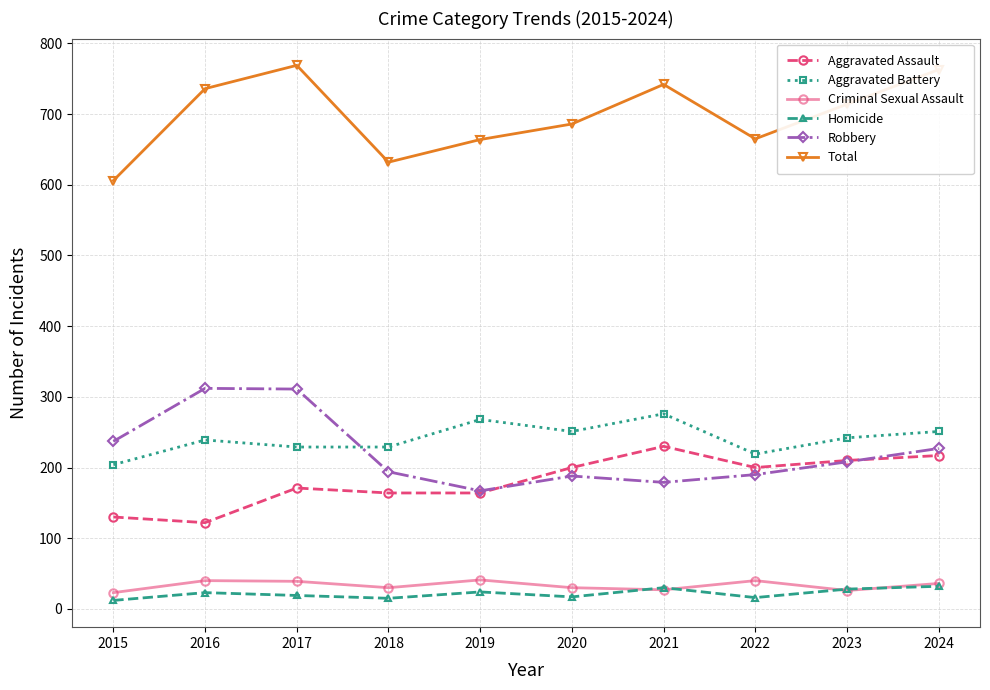

What is the highest value of the Criminal Sexual Assault series?

41